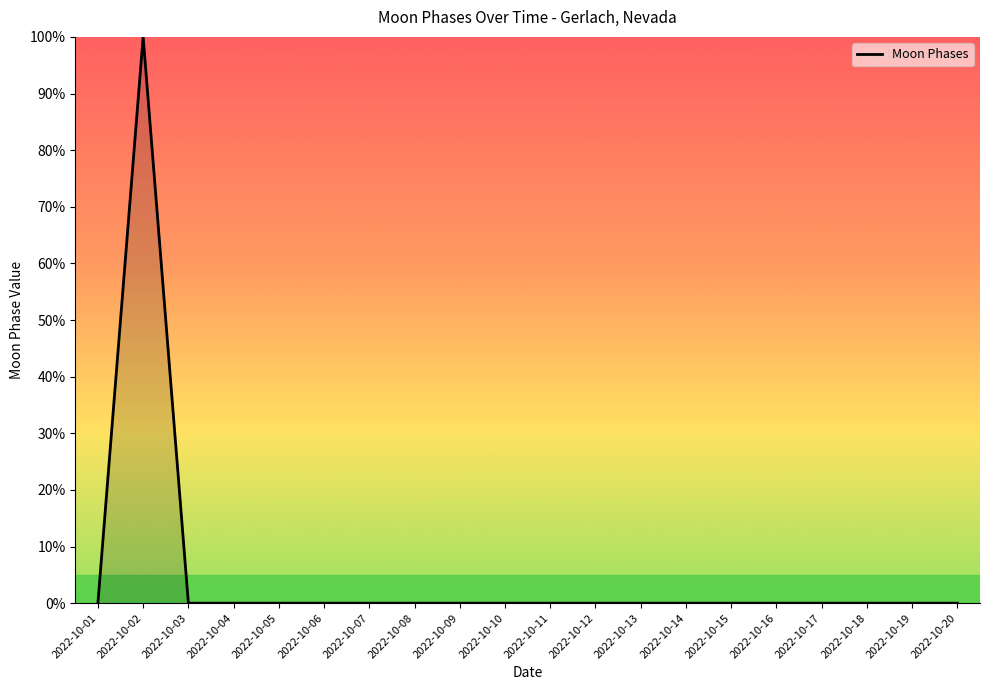

What is the average value?

5